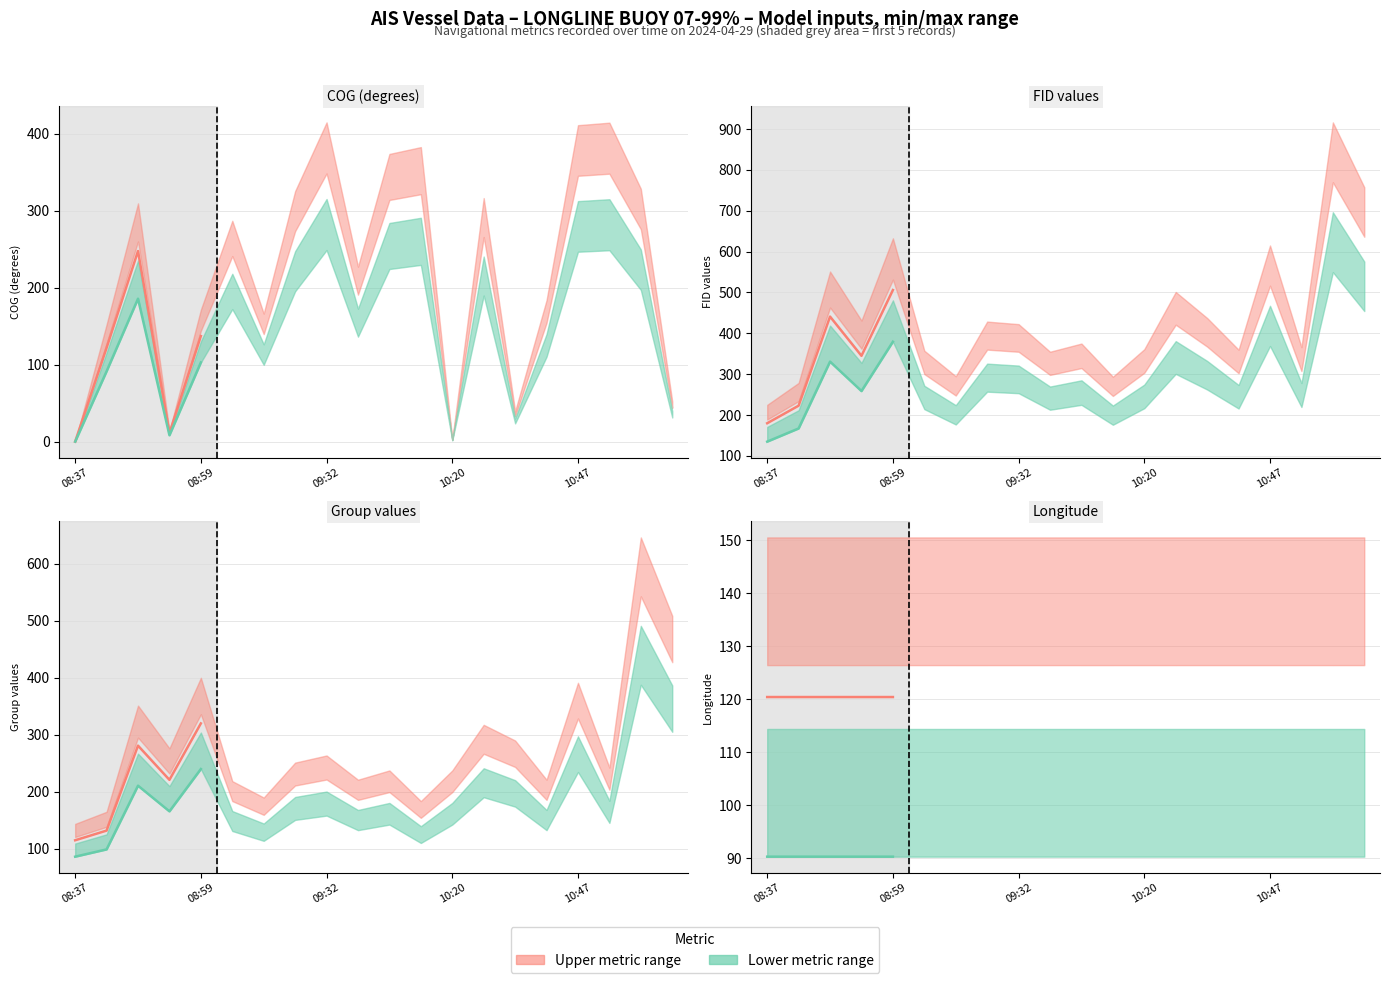

Does the chart display data point markers on the line(s)?

No